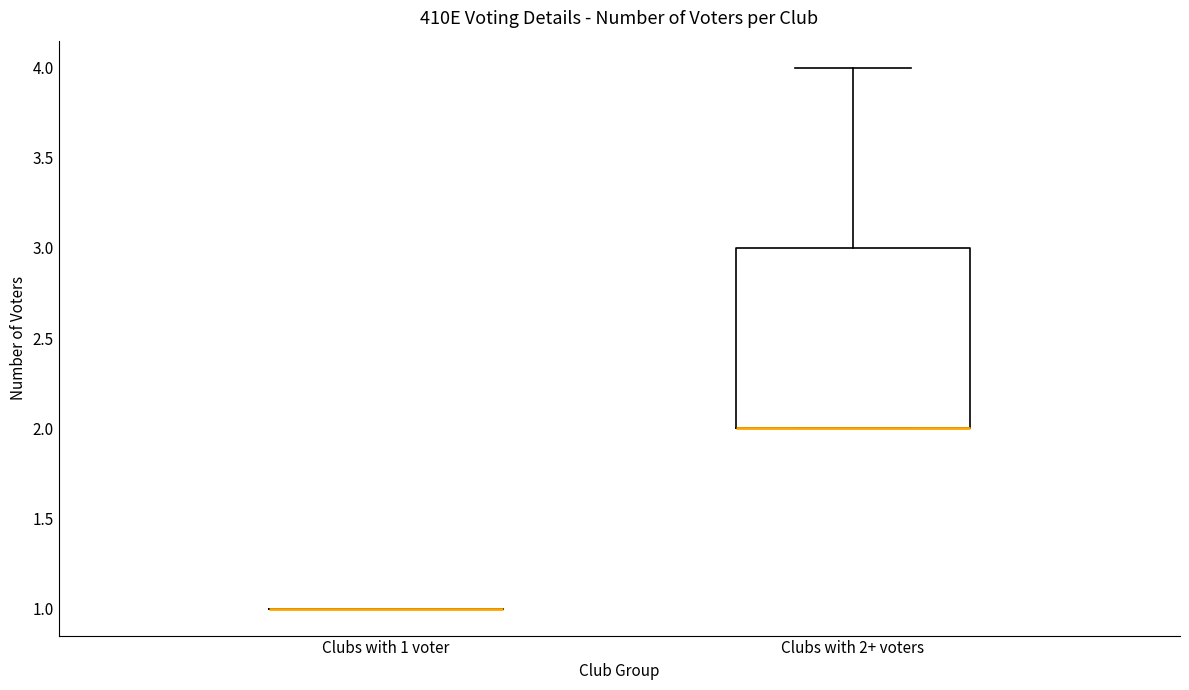

Reading left to right, read every box against the y-axis: the position of its median line, the range the box covers, and the ends of its whiskers. The values are not printed on the chart, so give them approximately, as read against the axis.

Clubs with 1 voter: box collapsed to a line at 1, whiskers 1 to 1
Clubs with 2+ voters: median 2 (drawn on the box's lower edge), box 2 to 3, whiskers 2 to 4